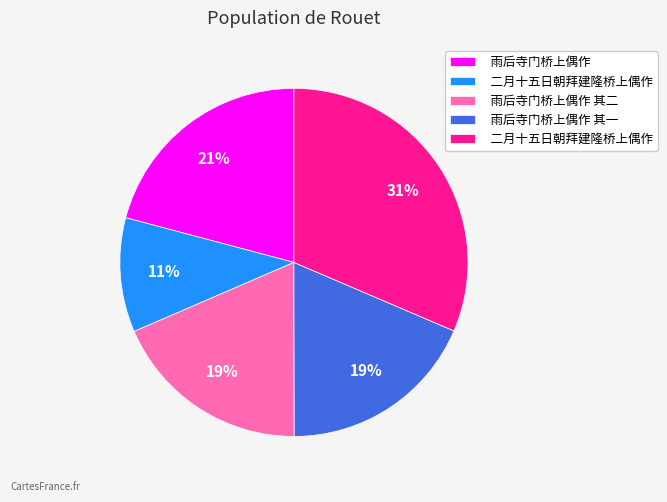

Does any single category account for the majority?

No